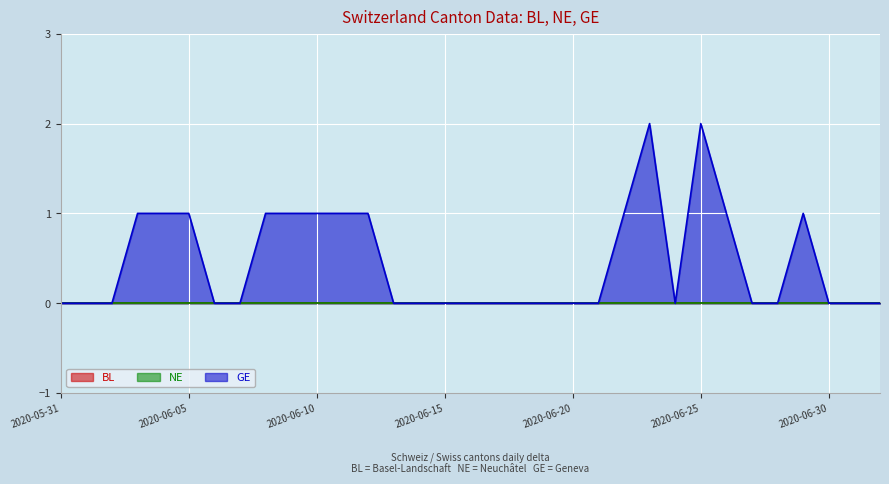

List the series in order of their peak value, lowest first.

BL, NE, GE